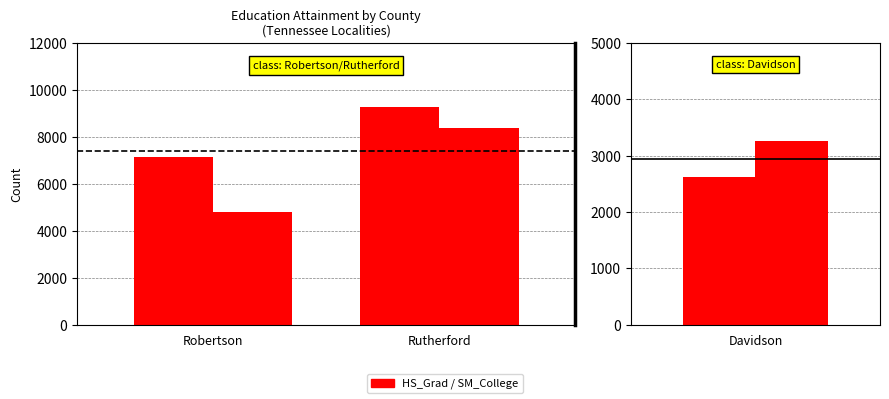

What position from the left is Robertson?

1